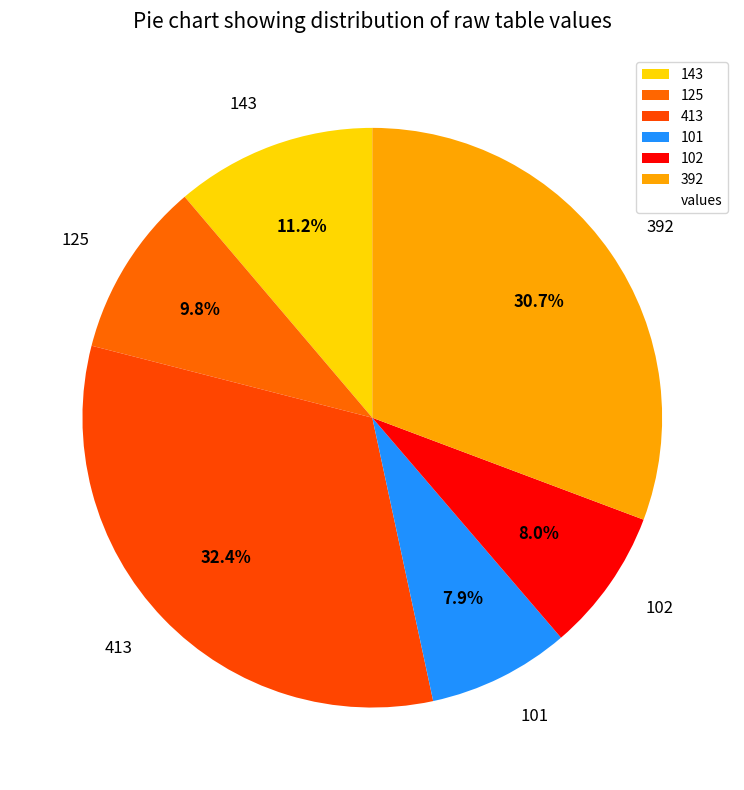

Which slice is the largest?

413